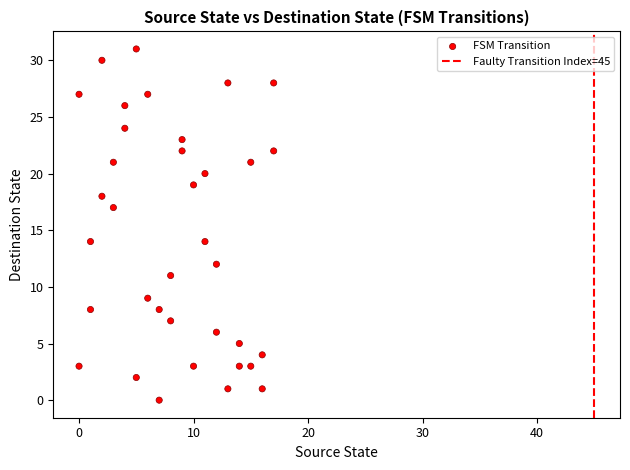

What is the range of X values (max minus min)?

17